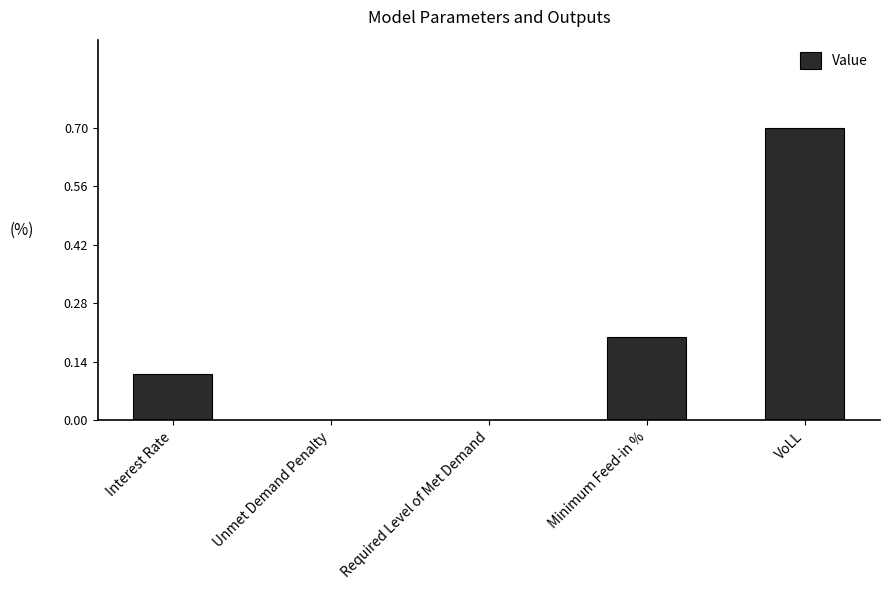

True or false: the data shows 0.5 at Unmet Demand Penalty.

False